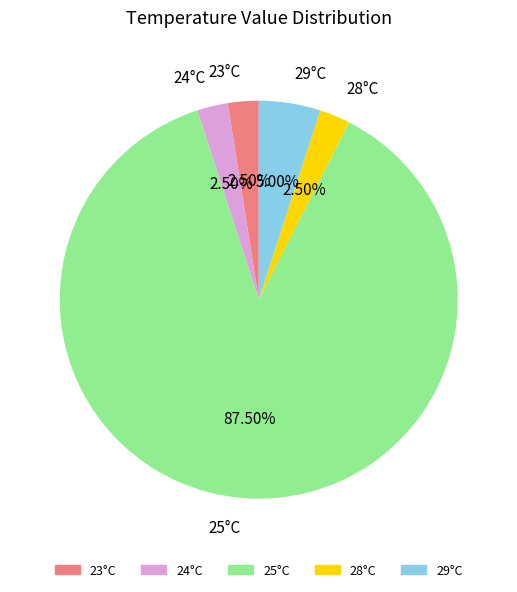

Is there a majority slice in this chart?

Yes